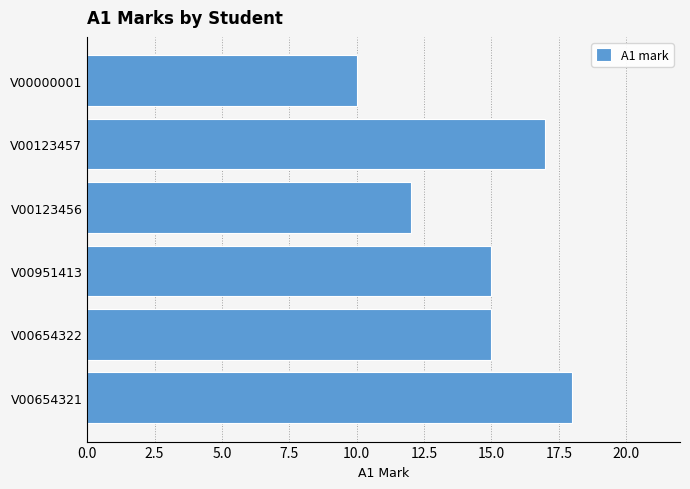

What is the smallest value displayed?

10